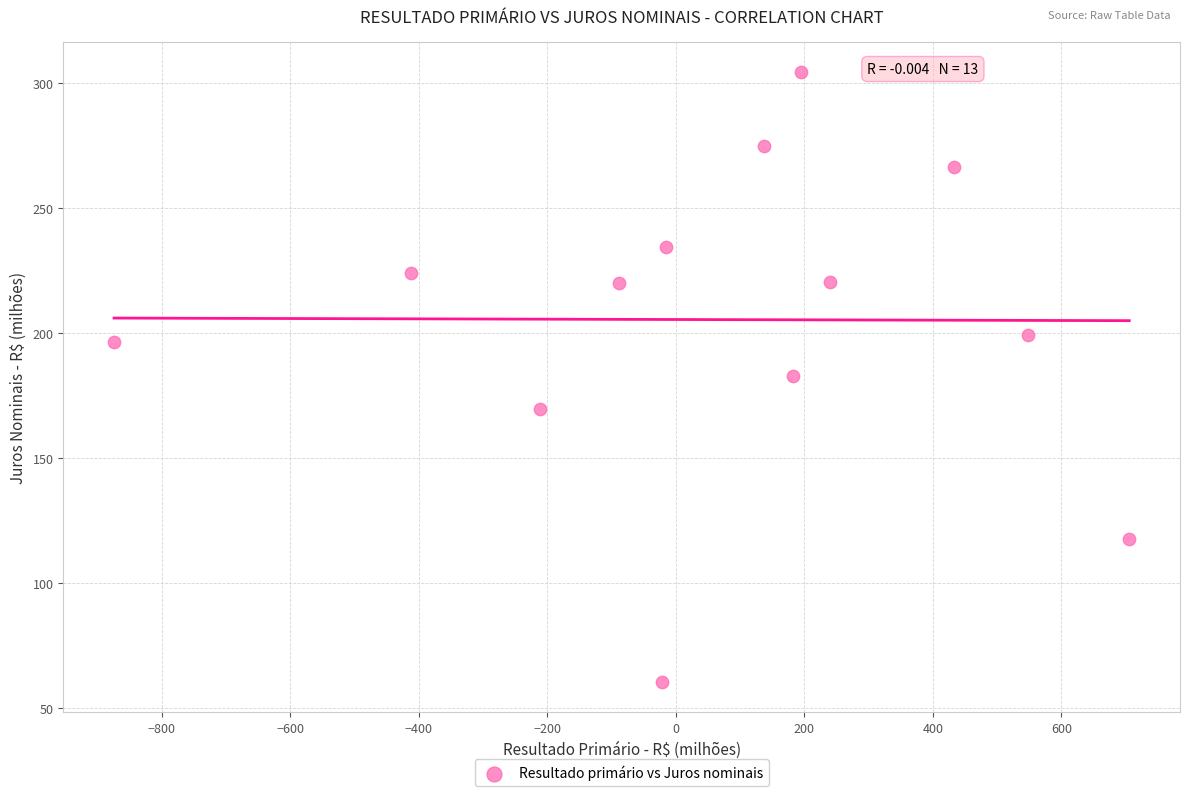

What is the range of X values (max minus min)?

1579.7